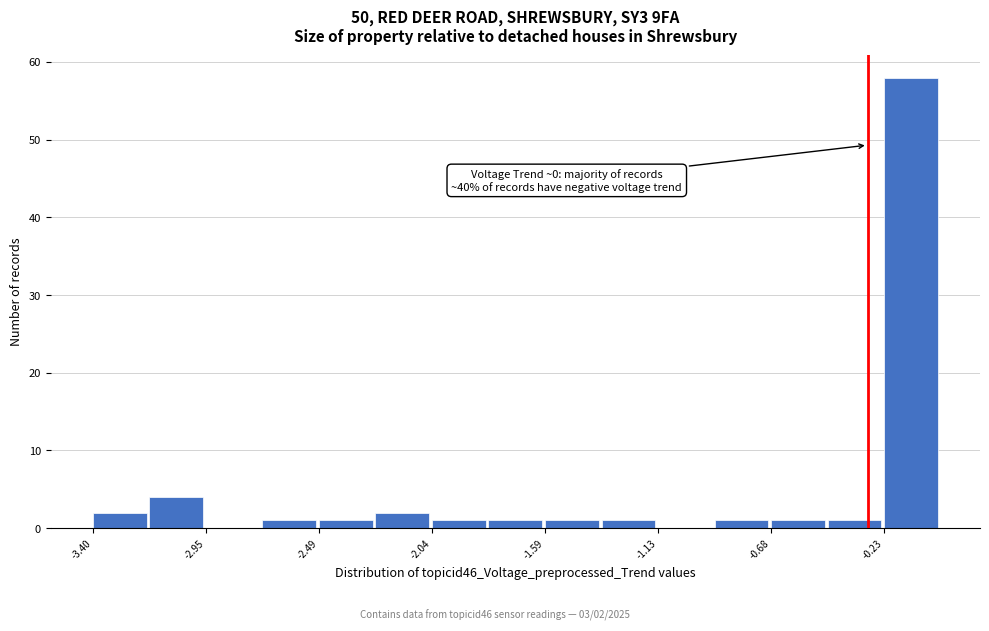

Which range on the x-axis has the tallest bar?

-0.25 to 0.00